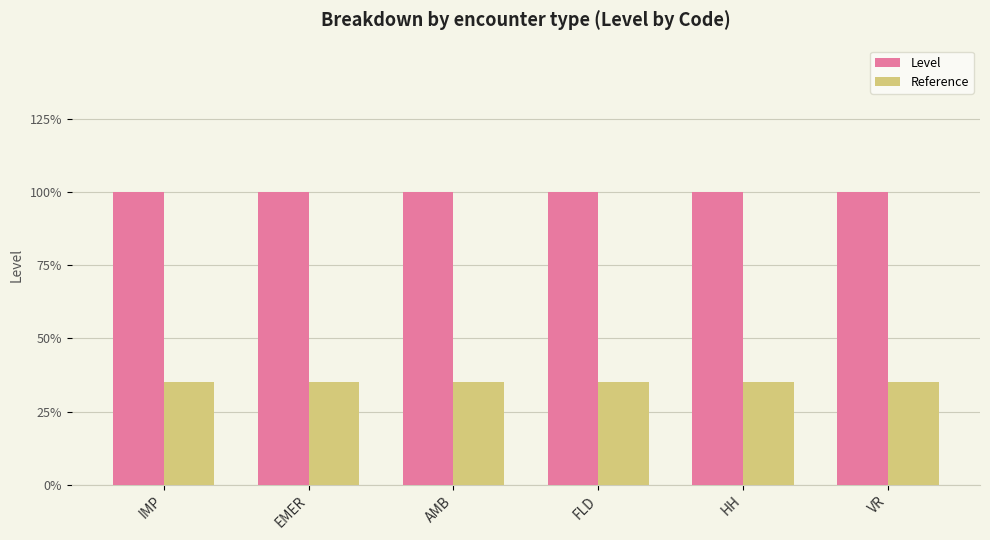

At which category does the chart reach its minimum across all series?

IMP